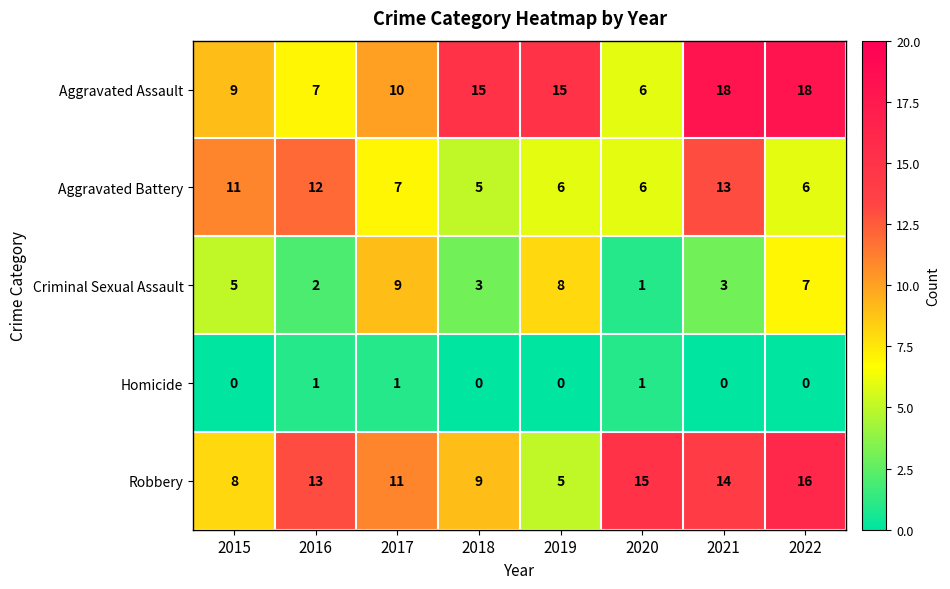

Rank the series by their maximum value, from highest to lowest.

Aggravated Assault, Robbery, Aggravated Battery, Criminal Sexual Assault, Homicide